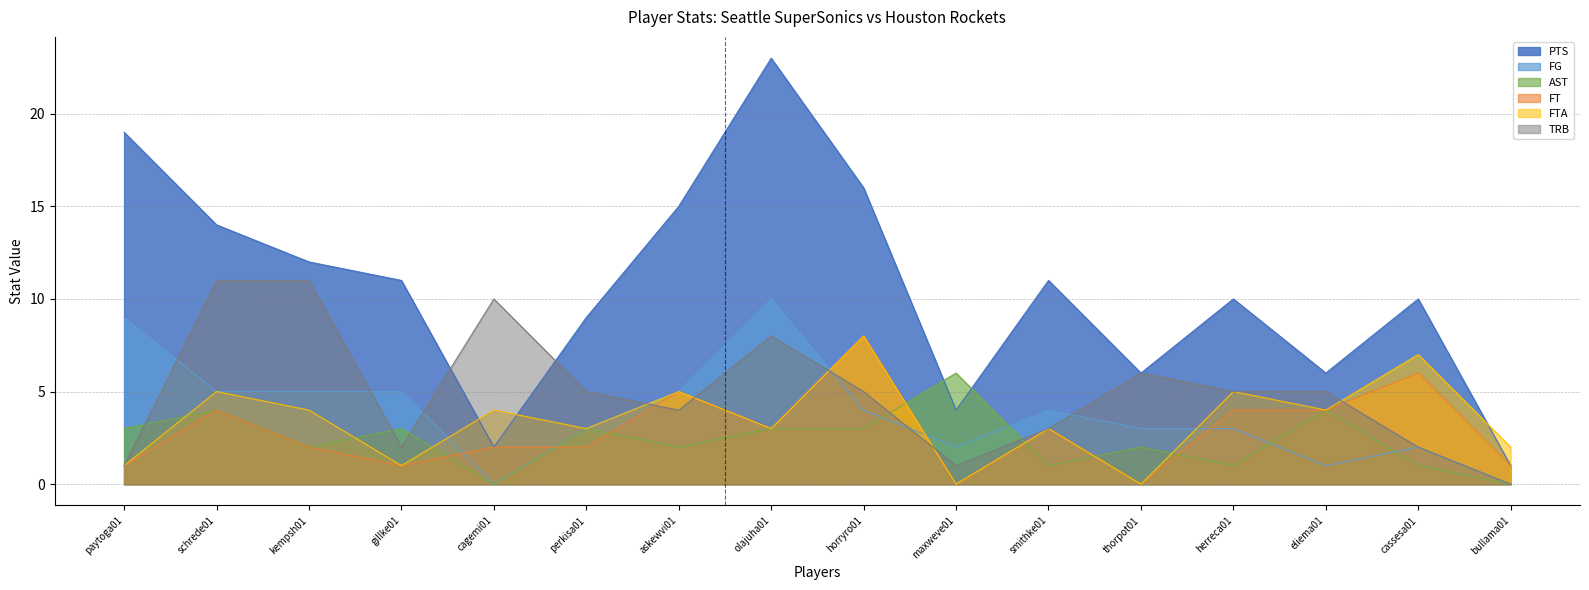

At which label is FTA closest to 4?

kempsh01